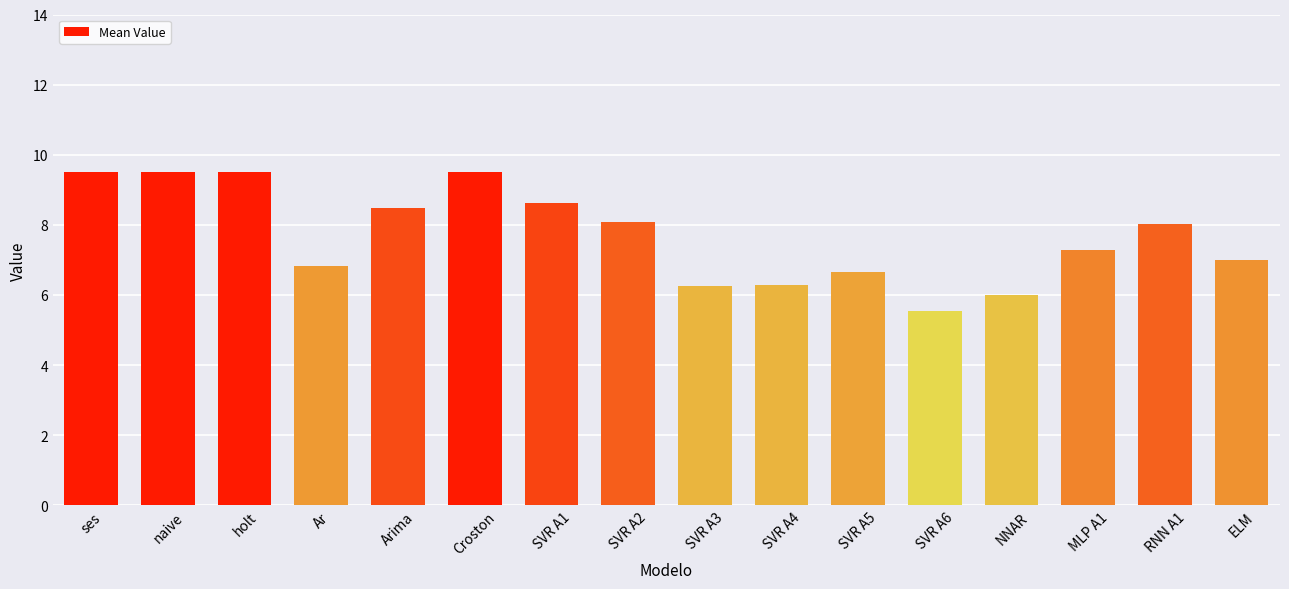

What is the value of the 2nd bar from the left?

9.5